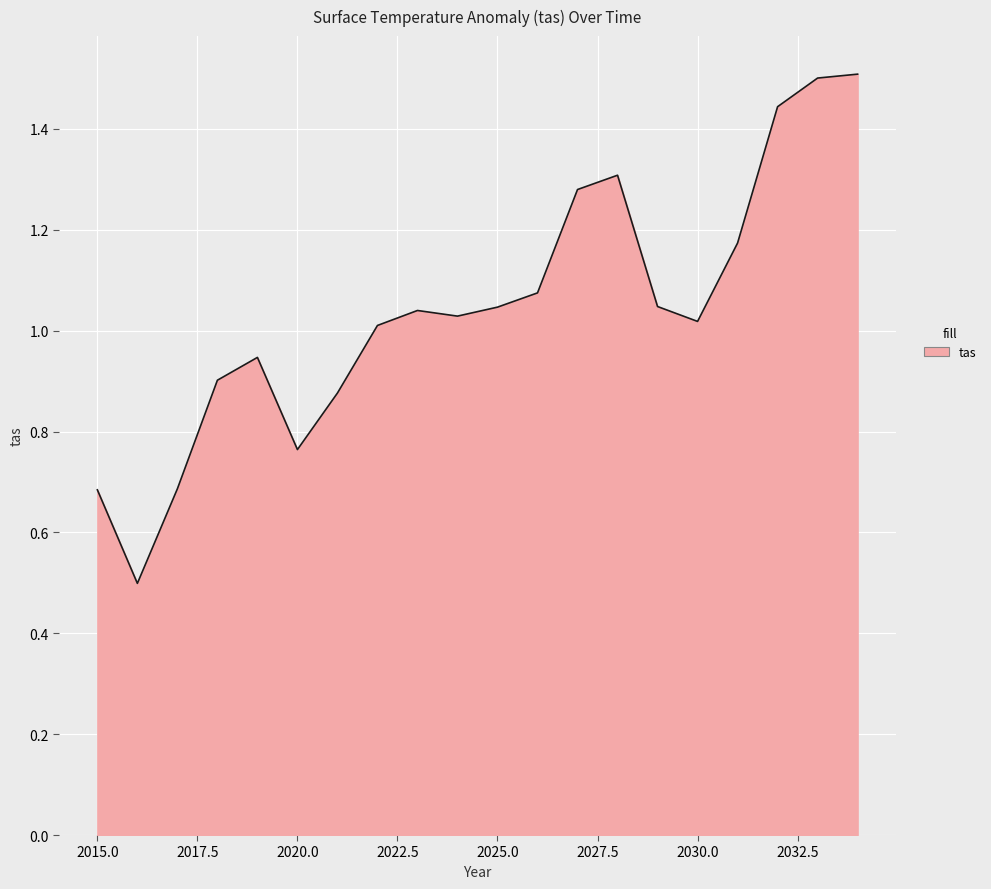

True or false: there are more than 1 points higher than both neighbors.

True